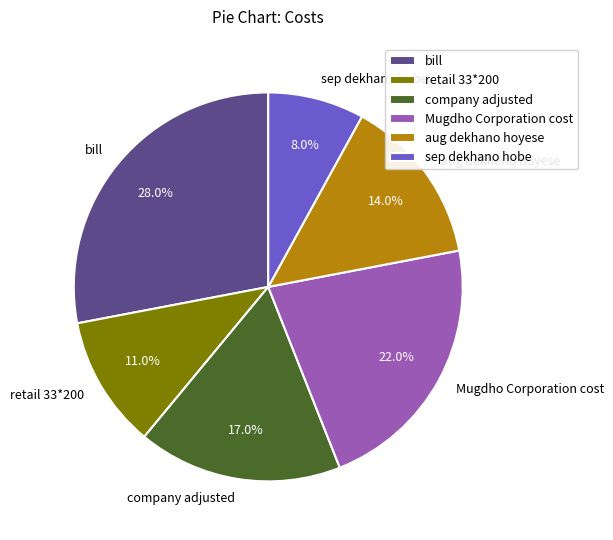

The retail 33*200 slice represents 1% of the pie. True or false?

False